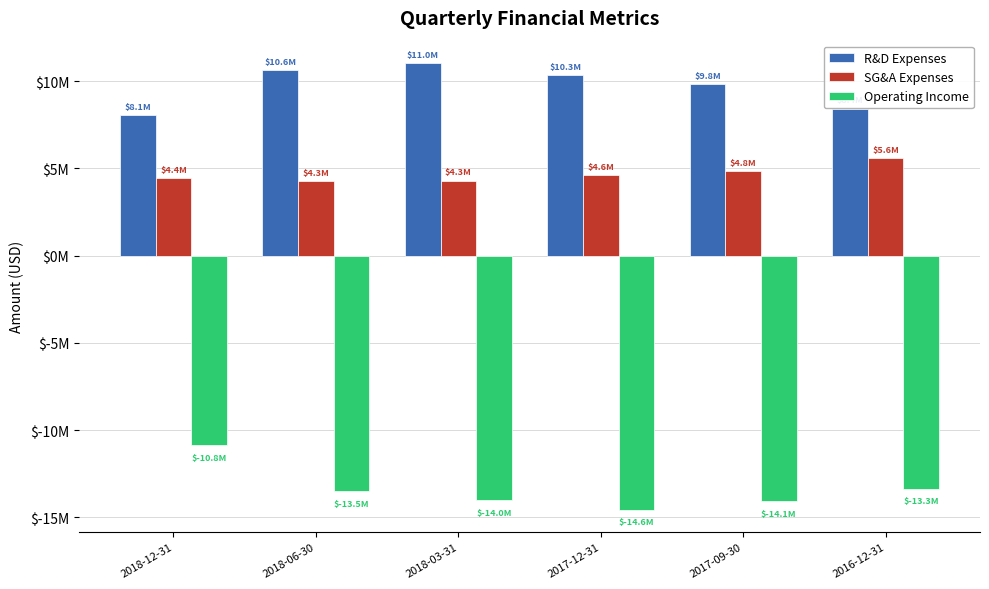

Where is Operating Income nearest to the value -12701950?

2016-12-31